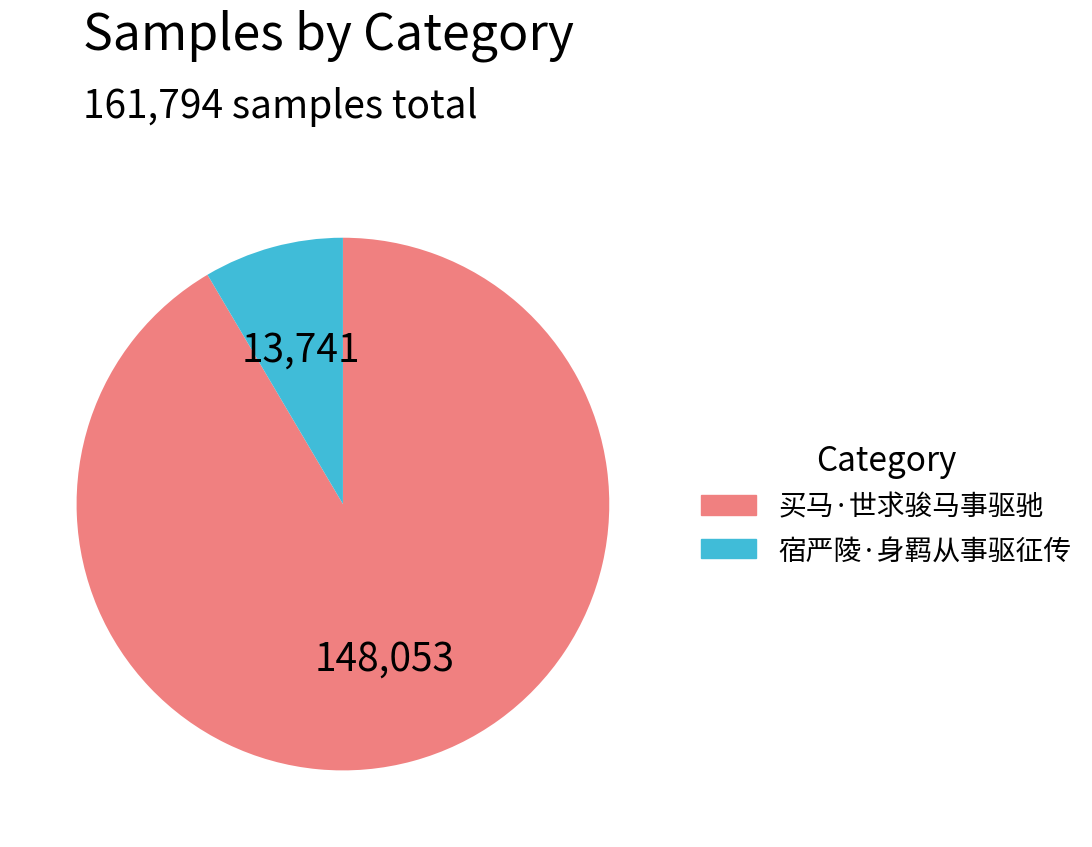

Which has a higher value, 宿严陵·身羁从事驱征传 or 买马·世求骏马事驱驰?

买马·世求骏马事驱驰